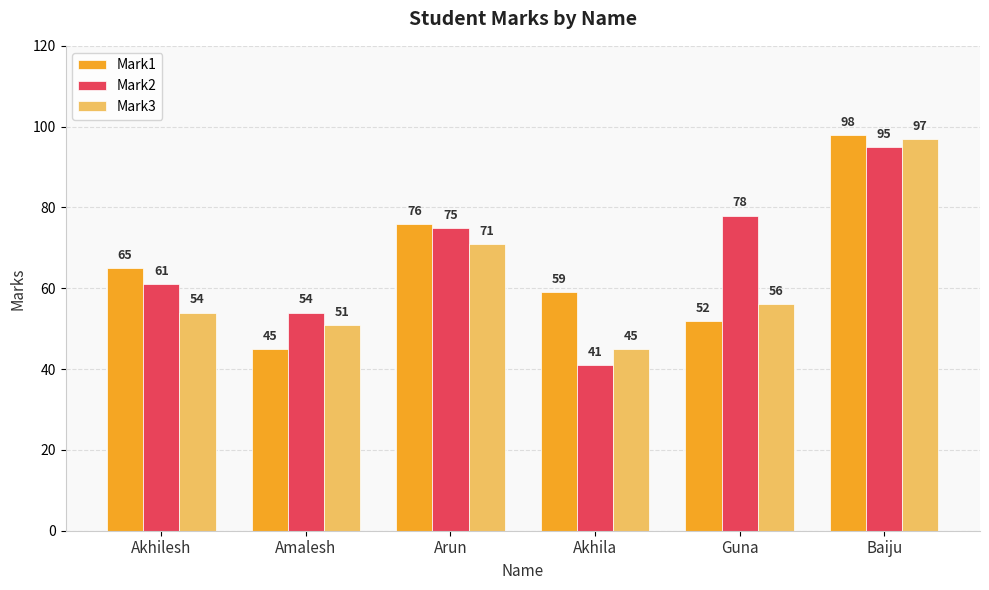

Where is Mark2 nearest to the value 68?

Akhilesh